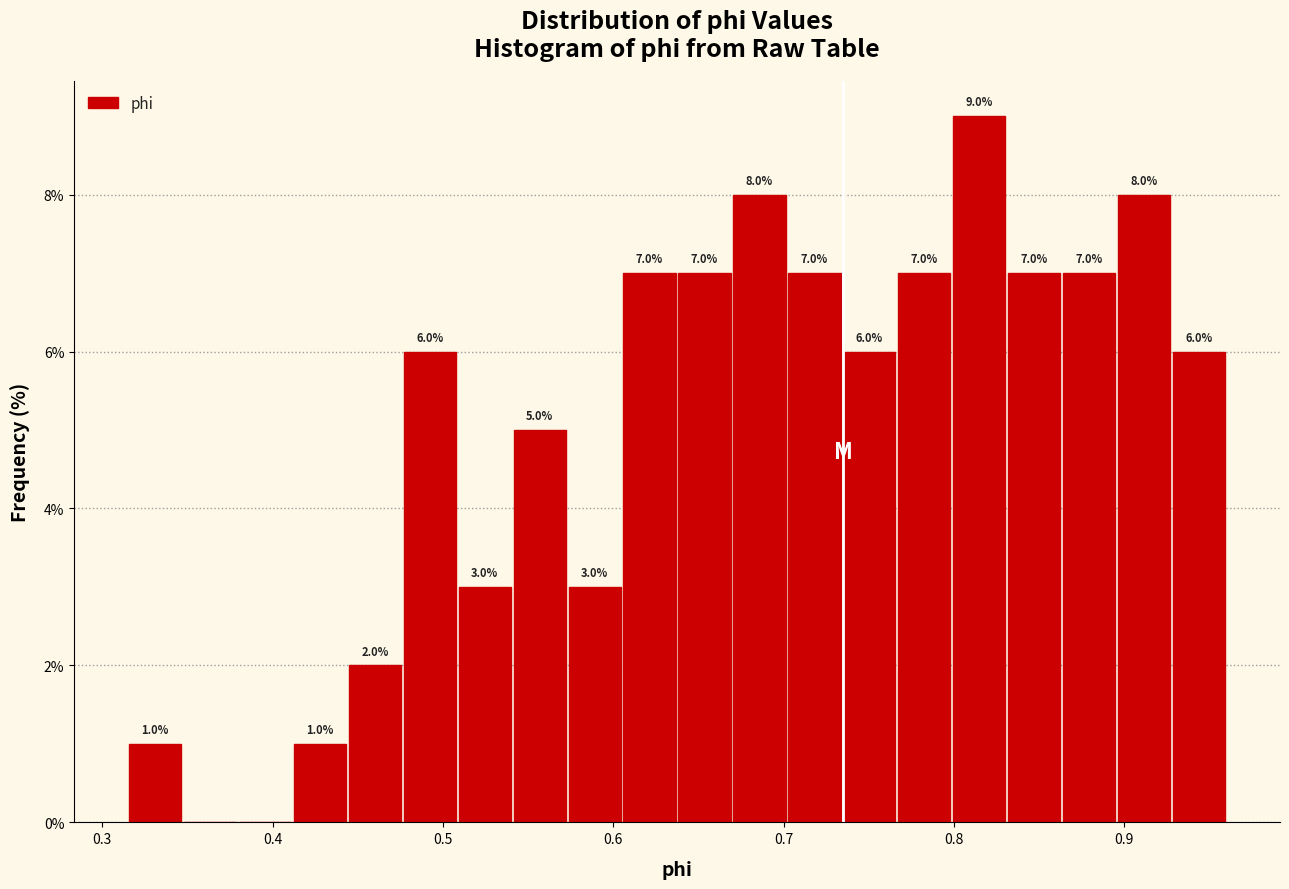

Read against the x-axis, roughly where is the centre of the tallest bar?

0.81